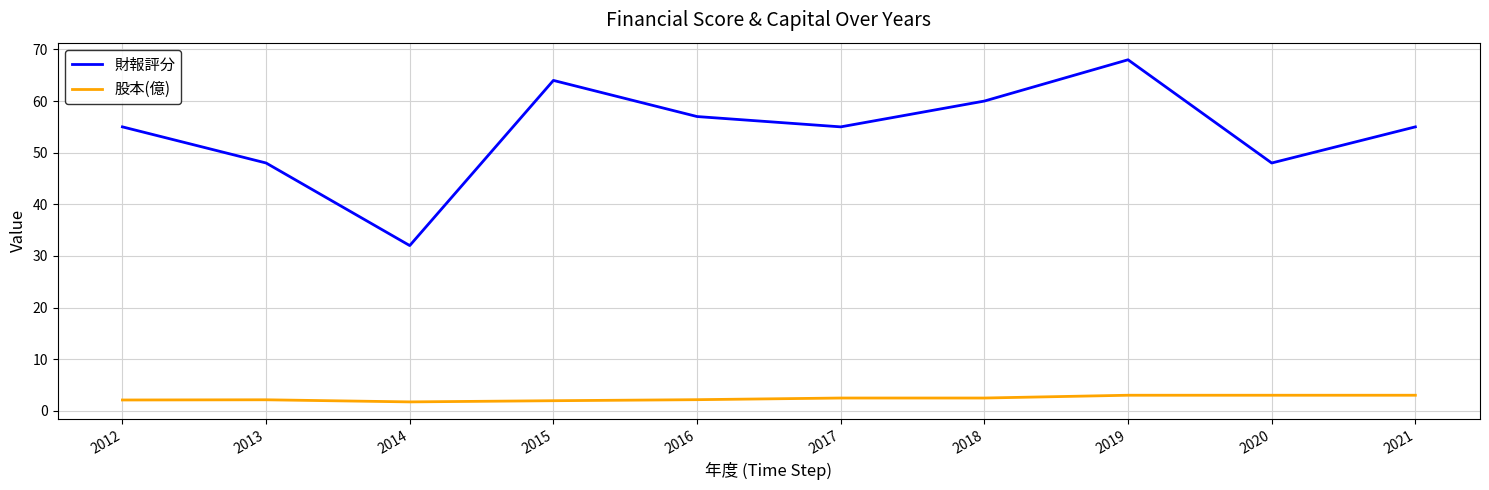

True or false: 股本(億) and 財報評分 cross at least once.

False